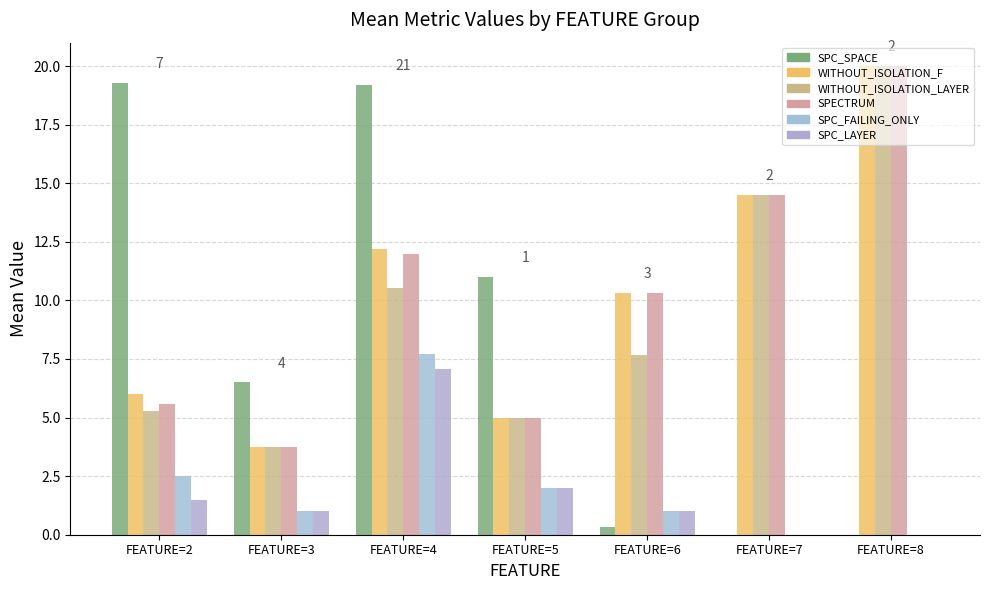

What is the sum of the WITHOUT_ISOLATION_F values at FEATURE=4 and FEATURE=3?

15.9